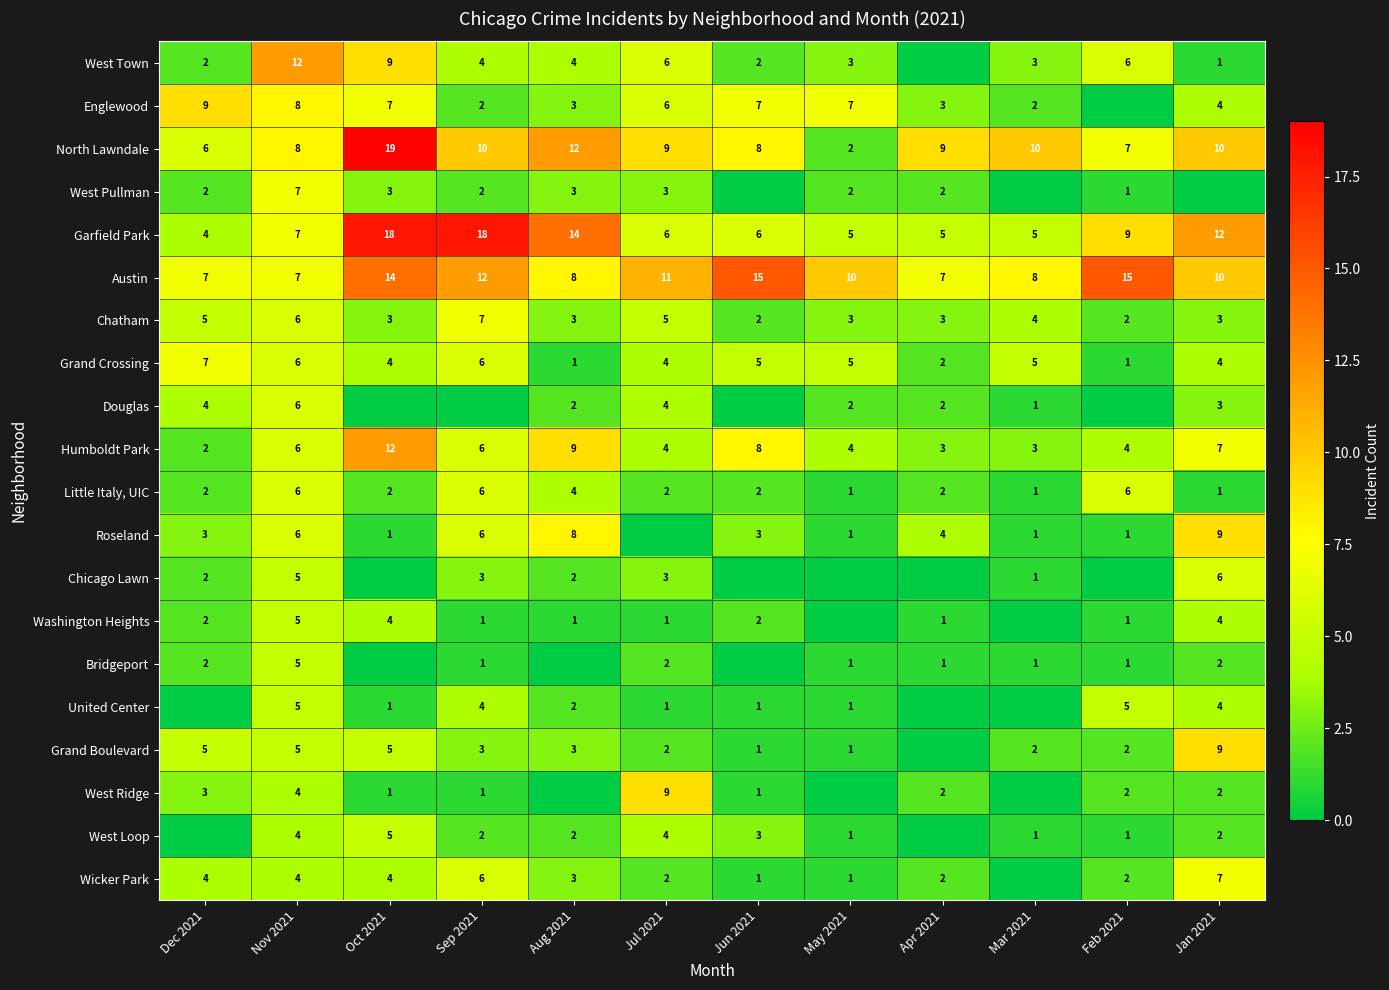

What is the difference between the Humboldt Park values at Dec 2021 and Jun 2021?

6